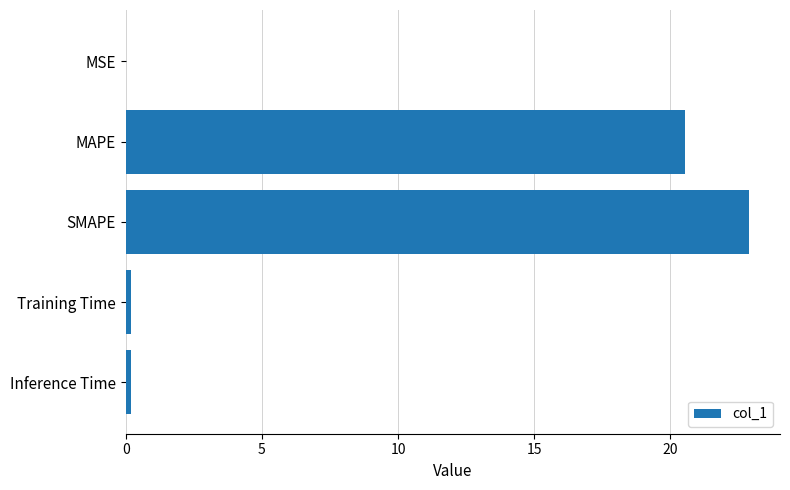

Is it true that the value at MSE is 0.0?

True